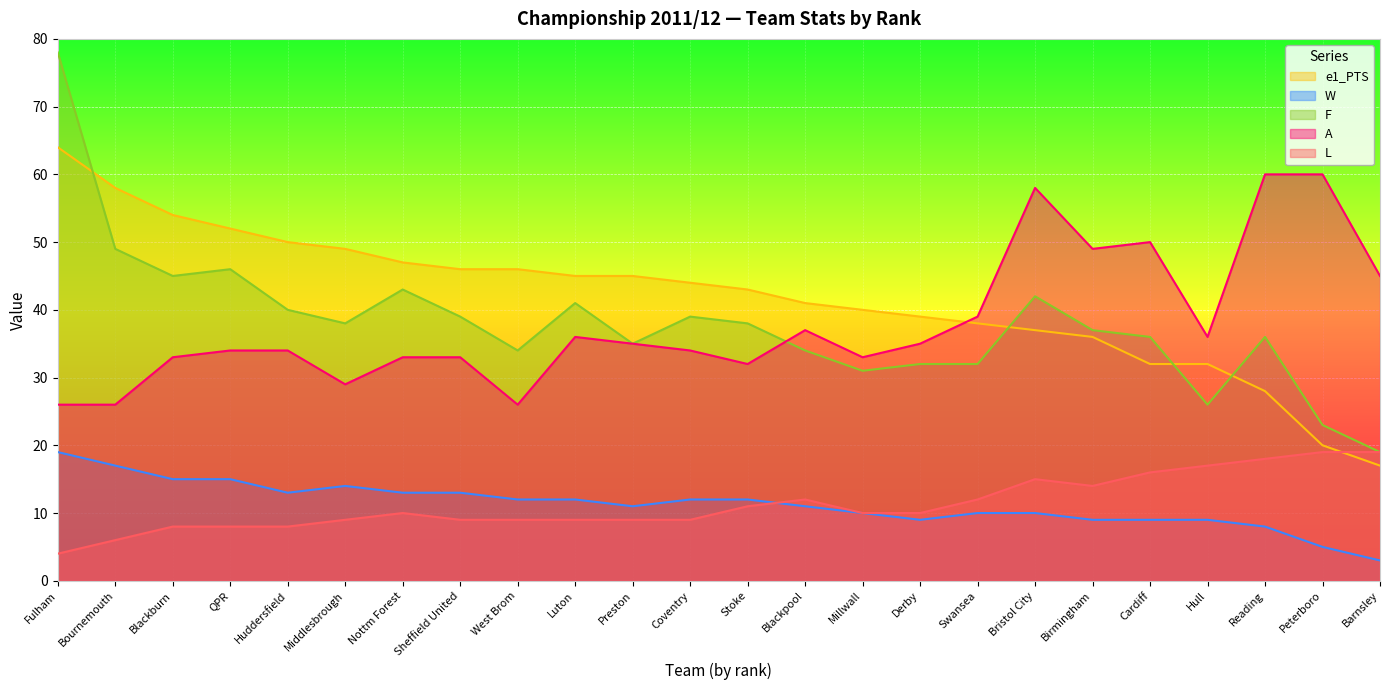

What is the difference between the maximum and minimum values in the A series?

34